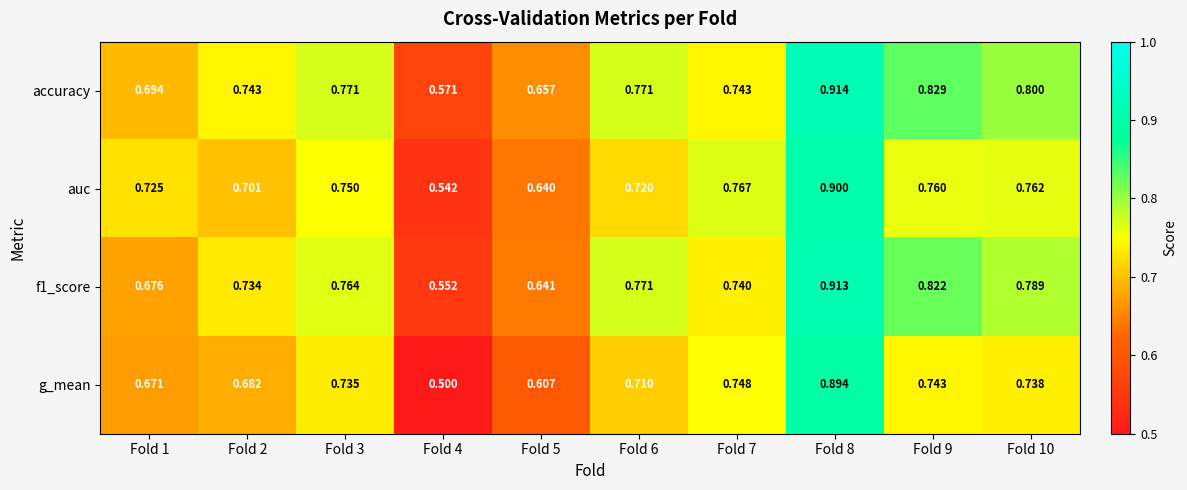

Rank the series by their maximum value, from lowest to highest.

g_mean, auc, f1_score, accuracy